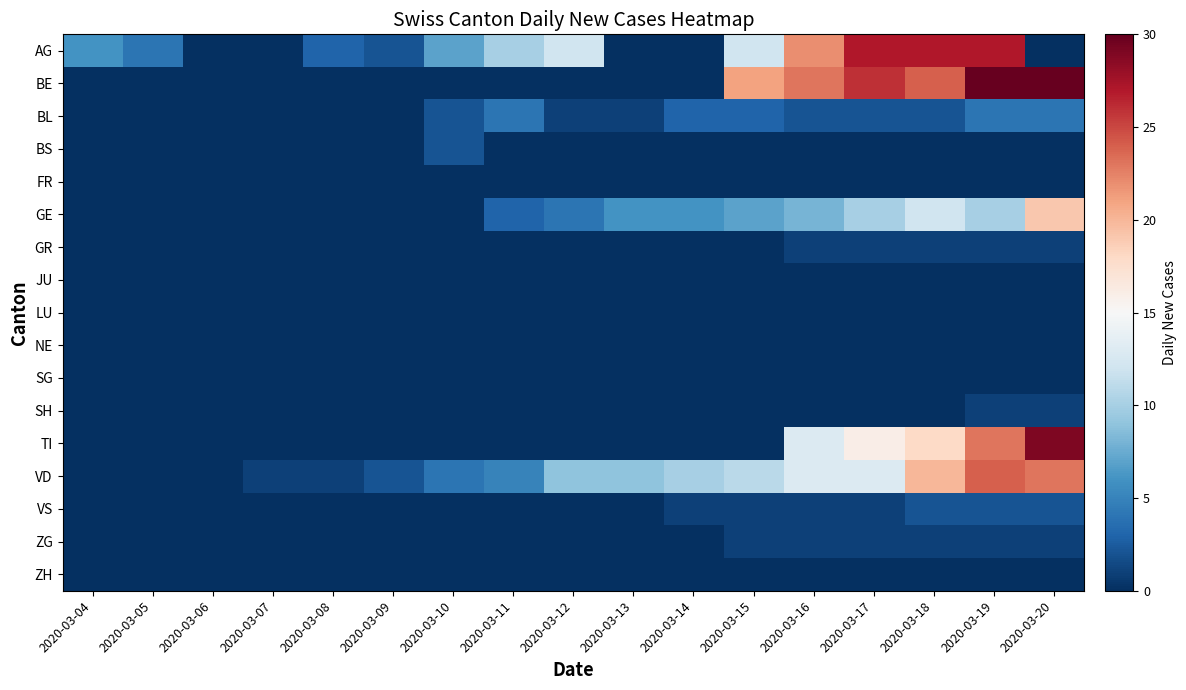

What is the spread (max minus min) of values at 2020-03-09?

2